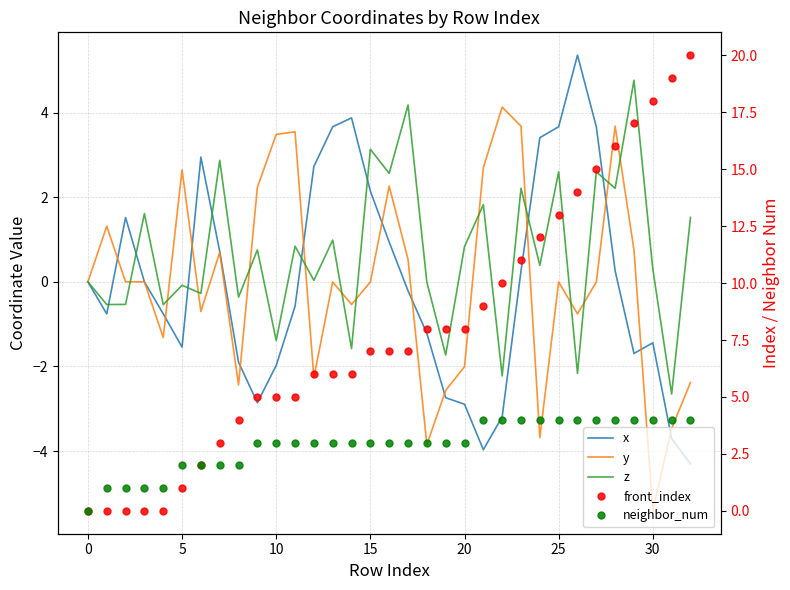

Reading right to left, list all the values displayed in this chart.

x: -4.3	-3.7	-1.4	-1.7	0.3	3.7	5.4	3.7	3.4	0.3	-3.2	-4.0	-2.9	-2.7	-1.2	-0.2	0.9	2.1	3.9	3.7	2.7	-0.6	-2.0	-2.9	-1.9	0.7	2.9	-1.5	-0.8	0.0	1.5	-0.8	0.0
y: -2.4	-3.5	-5.4	0.8	3.7	-0.0	-0.8	-0.0	-3.7	3.7	4.1	2.7	-2.0	-2.6	-3.8	0.5	2.3	-0.0	-0.5	-0.0	-2.3	3.5	3.5	2.2	-2.4	0.7	-0.7	2.6	-1.3	0.0	0.0	1.3	0.0
z: 1.5	-2.7	0.3	4.8	2.2	2.6	-2.2	2.6	0.4	2.2	-2.2	1.8	0.8	-1.7	-0.0	4.2	2.6	3.1	-1.6	1.0	0.0	0.8	-1.4	0.8	-0.4	2.9	-0.3	-0.1	-0.5	1.6	-0.5	-0.5	0.0
front_index: 20.0	19.0	18.0	17.0	16.0	15.0	14.0	13.0	12.0	11.0	10.0	9.0	8.0	8.0	8.0	7.0	7.0	7.0	6.0	6.0	6.0	5.0	5.0	5.0	4.0	3.0	2.0	1.0	0.0	0.0	0.0	0.0	0.0
neighbor_num: 4.0	4.0	4.0	4.0	4.0	4.0	4.0	4.0	4.0	4.0	4.0	4.0	3.0	3.0	3.0	3.0	3.0	3.0	3.0	3.0	3.0	3.0	3.0	3.0	2.0	2.0	2.0	2.0	1.0	1.0	1.0	1.0	0.0